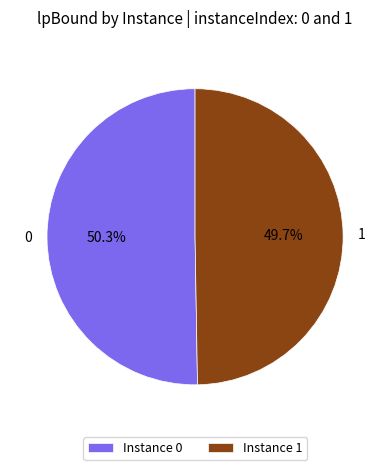

To the nearest percent, what is the combined percentage of 1 and 0?

100%